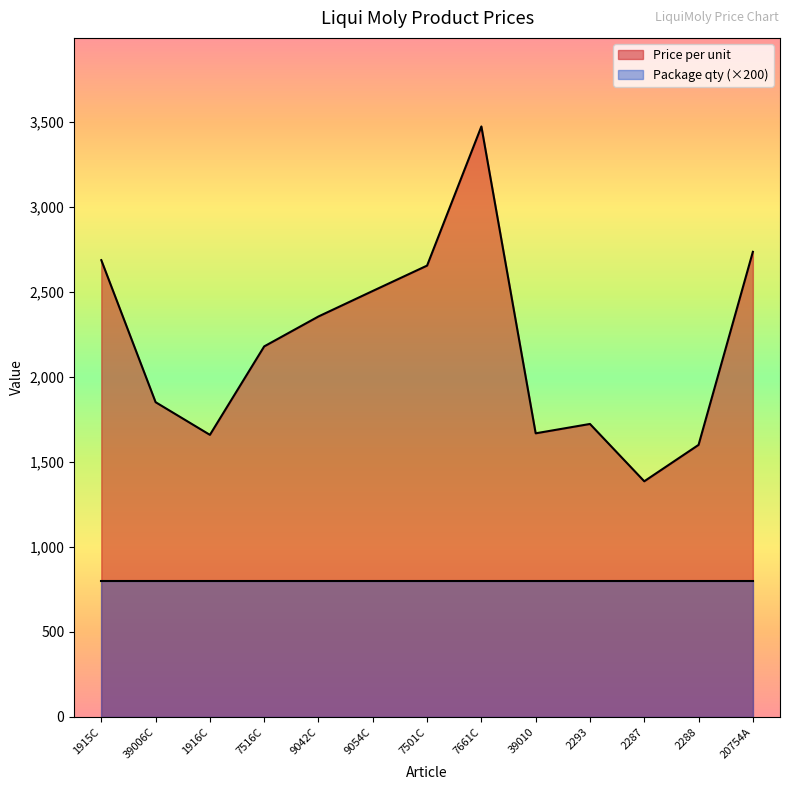

Reading left to right, list all the values displayed in this chart.

1915C=2685	39006C=1850	1916C=1658	7516C=2178	9042C=2354	9054C=2504	7501C=2653	7661C=3471	39010=1667	2293=1722	2287=1385	2288=1599	20754A=2734